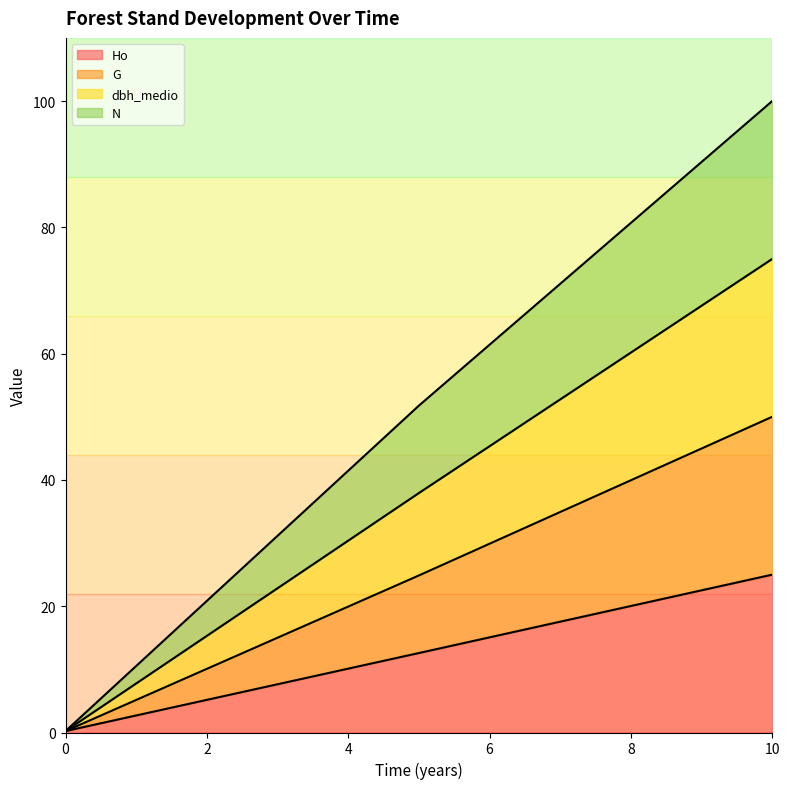

Reading left to right, what are all the values shown in this chart?

Ho: 0.0	0.2	12.6	25.0
G: 0.0	0.2	24.9	50.0
dbh_medio: 0.0	0.2	51.8	100.0
N: 0.0	0.2	37.9	75.0